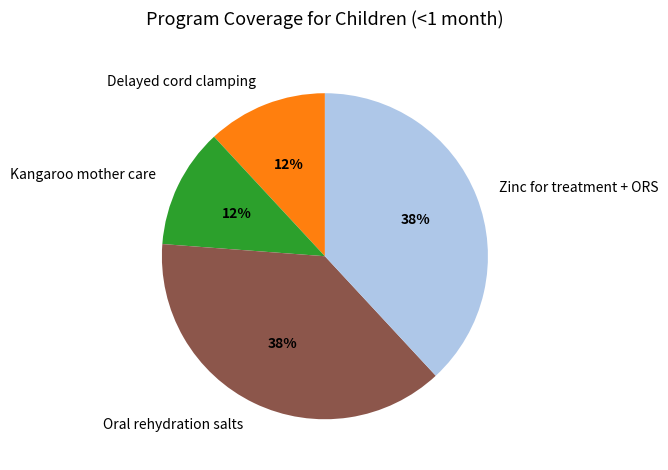

What is the ratio of the value at Kangaroo mother care to the value at Oral rehydration salts?

0.3